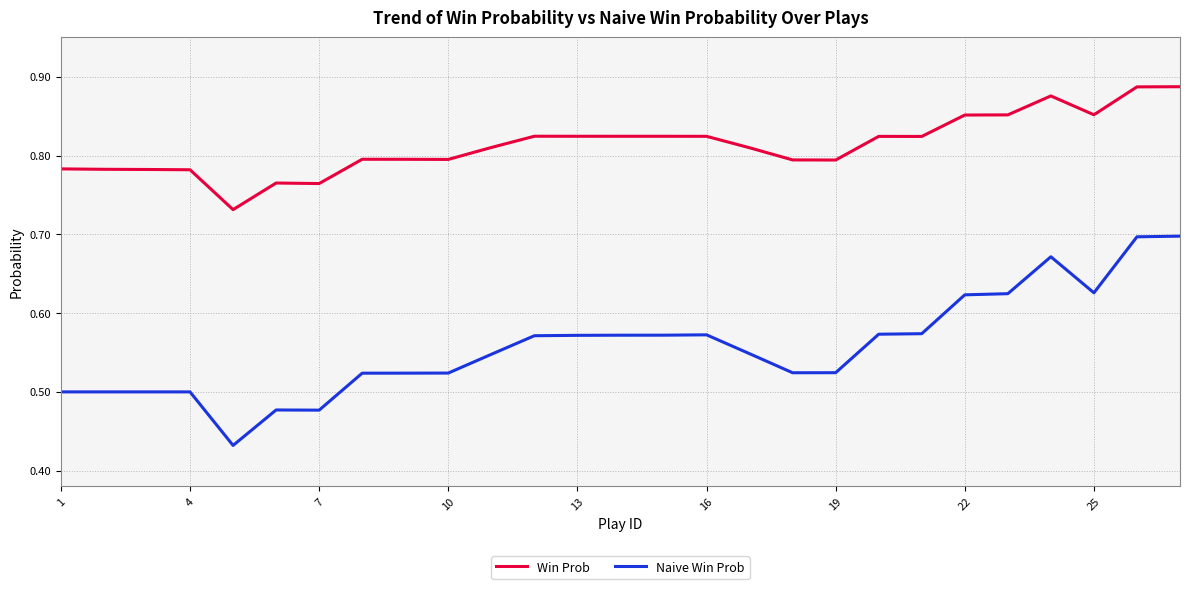

List the series in order of their overall mean, highest first.

Win Prob, Naive Win Prob